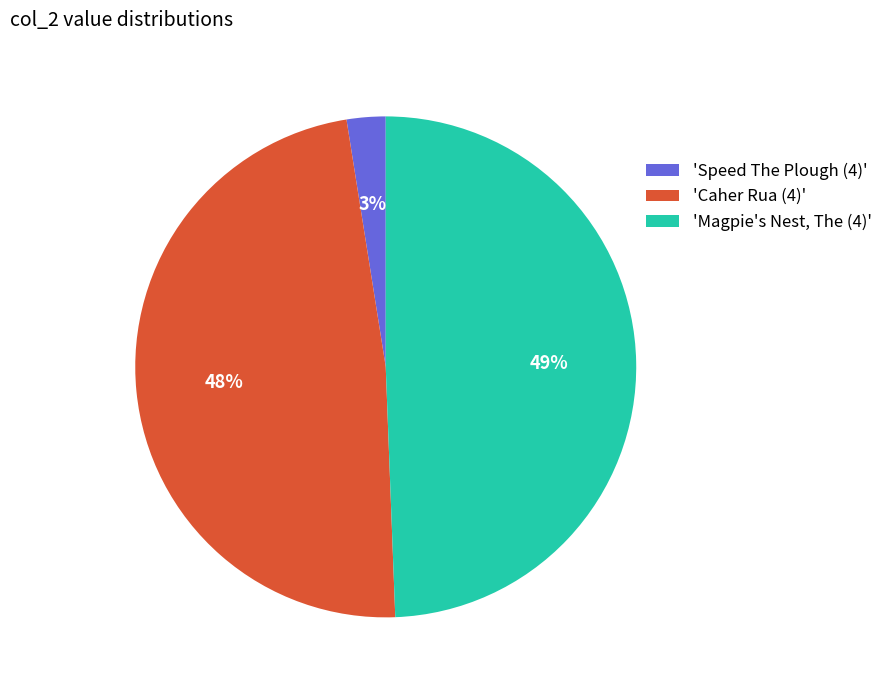

To the nearest percent, what portion does 'Caher Rua (4)' represent?

48%